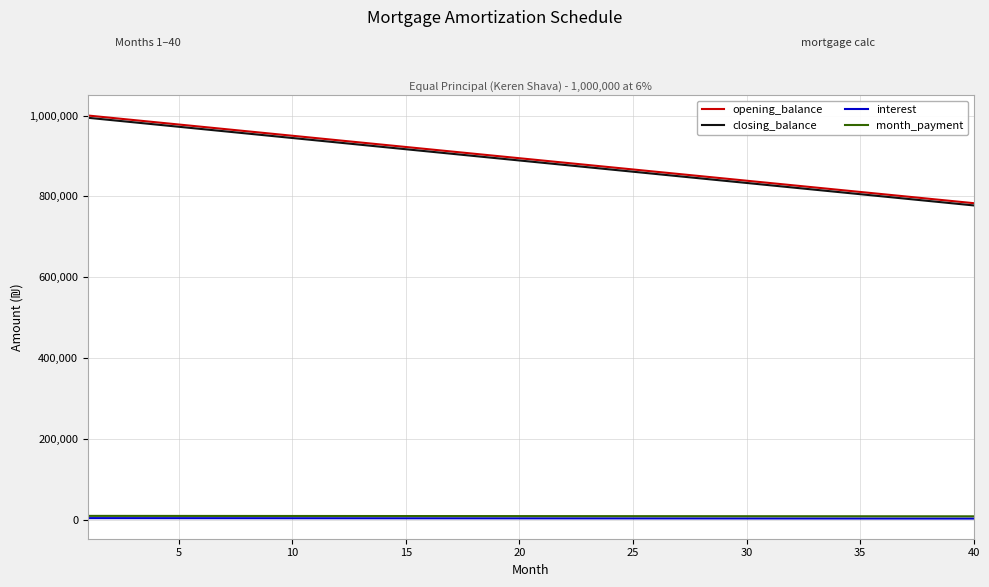

True or false: interest and opening_balance intersect in this chart.

False